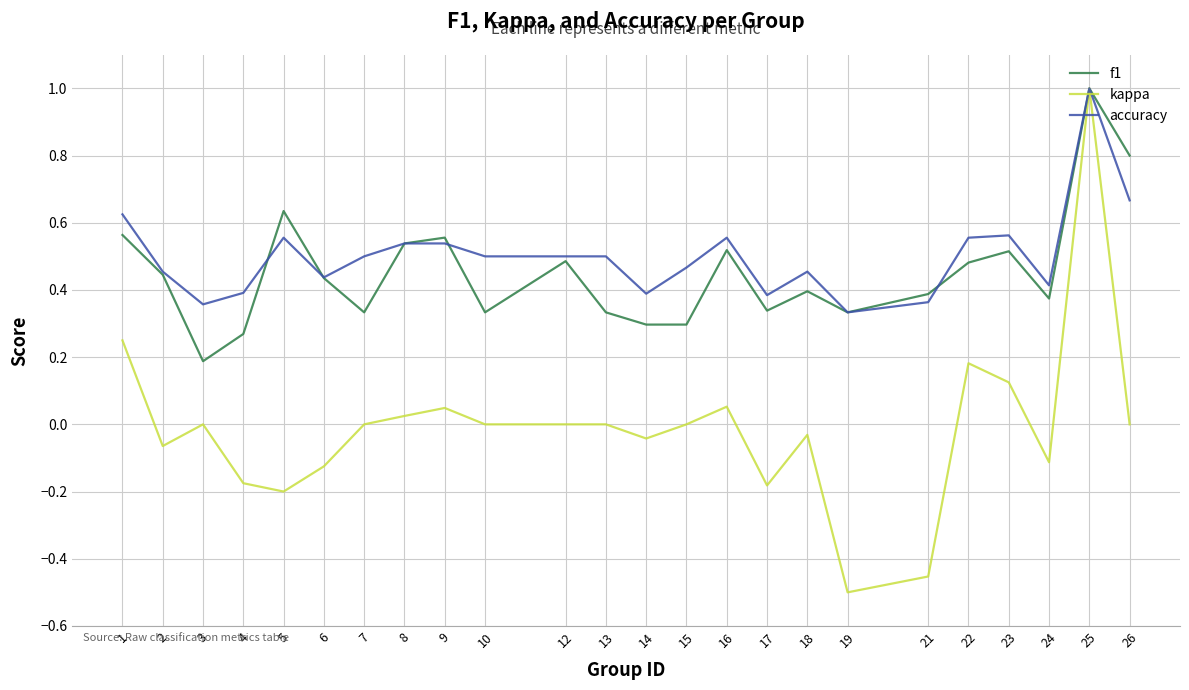

At which label does accuracy reach its peak?

25